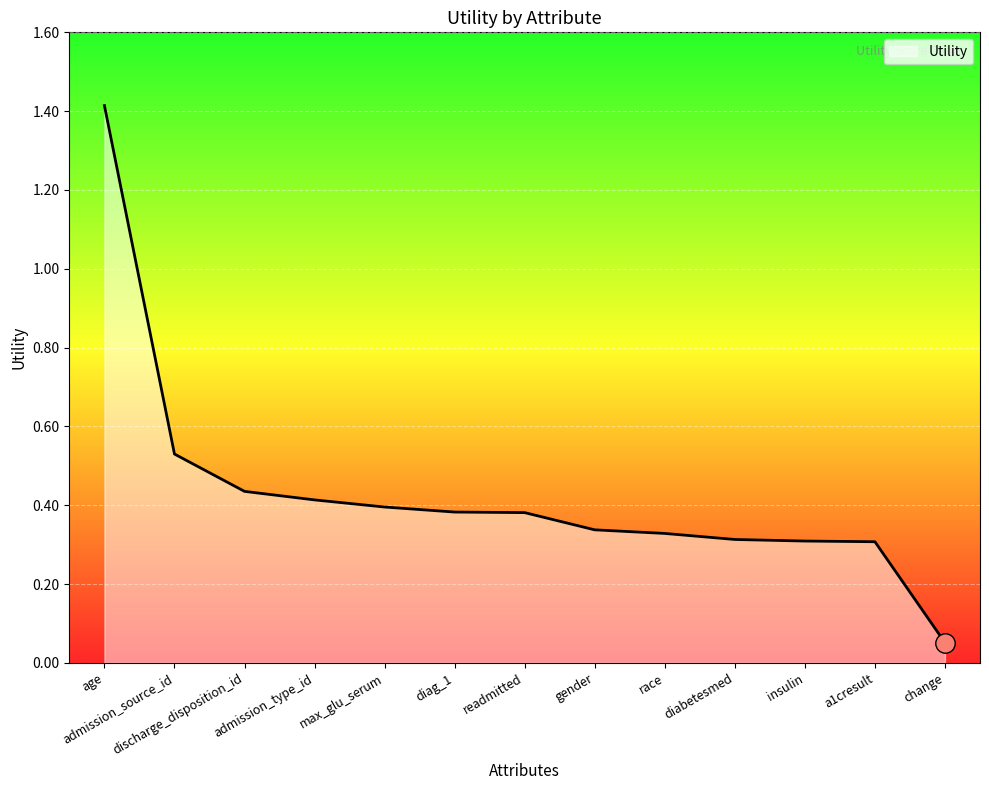

What is the sum of all values?

5.6